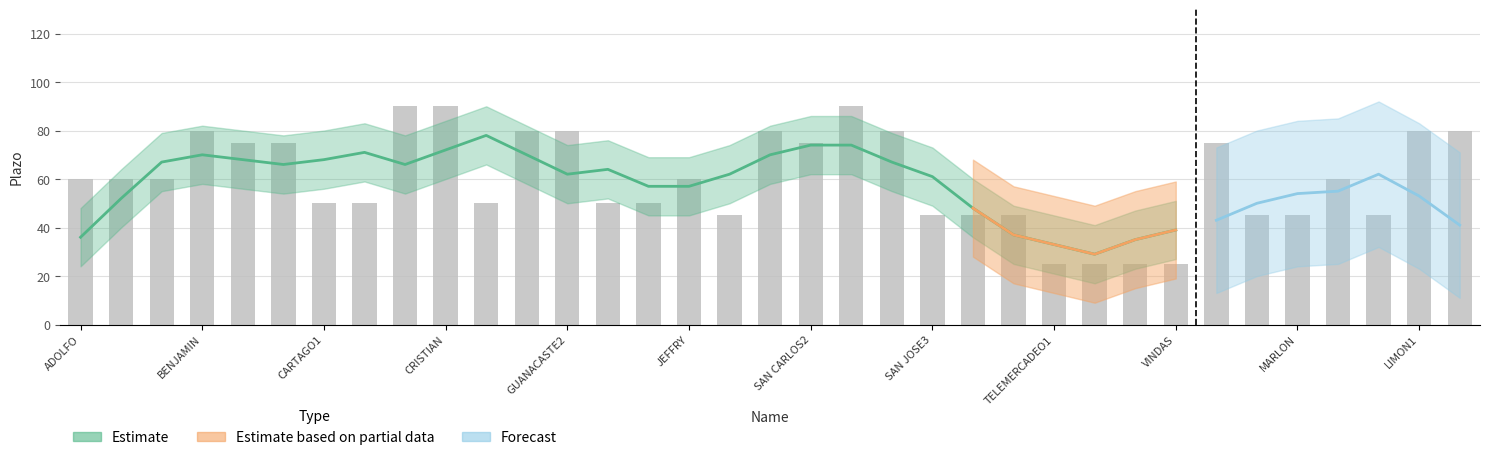

Where does the data first go above 60?

BENJAMIN